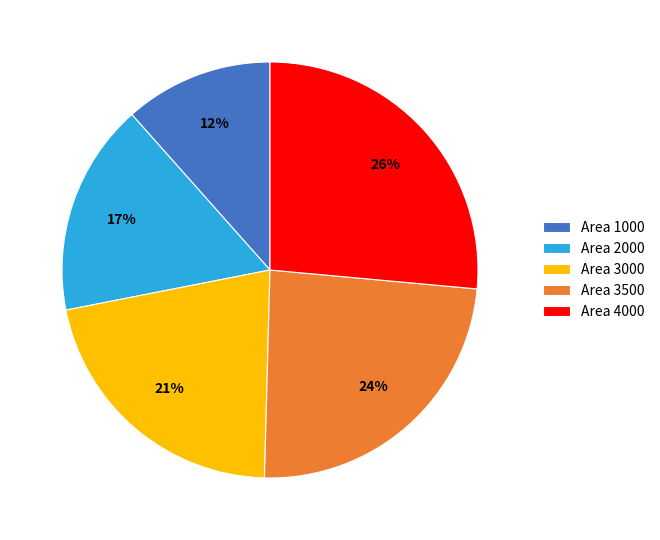

Is there any slice that represents more than half of the pie?

No